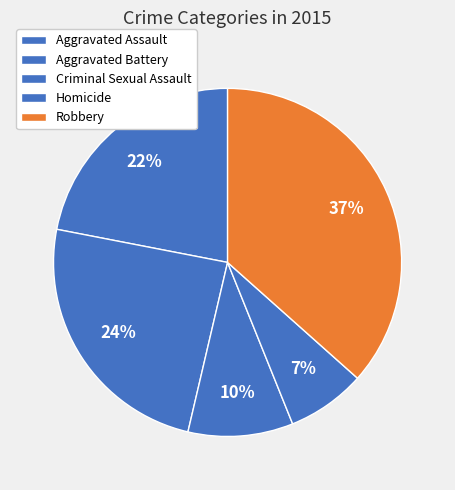

How many segments does this pie chart have?

5